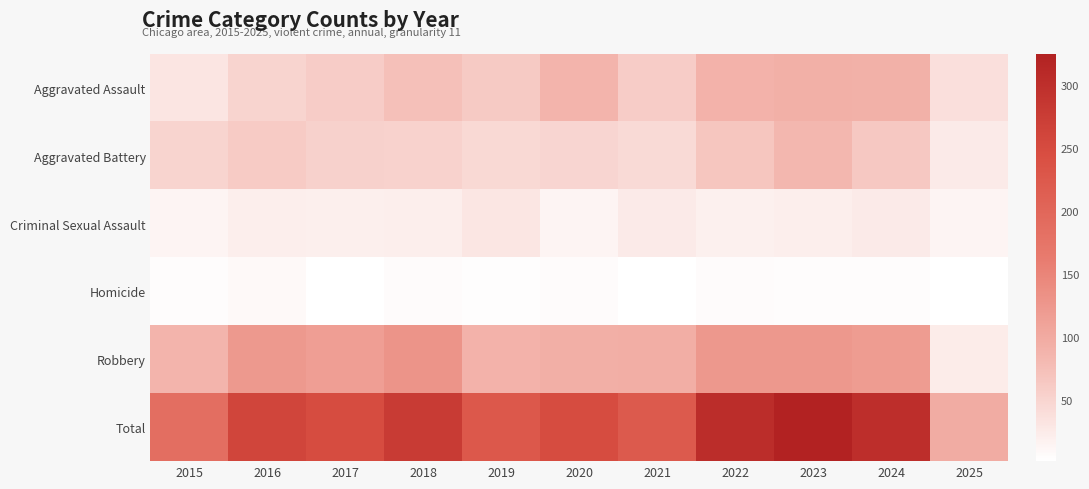

How many series are shown in this chart?

6